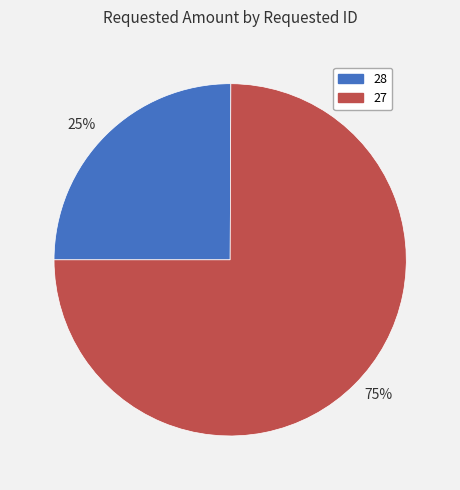

What is the smallest slice in the pie chart?

25%